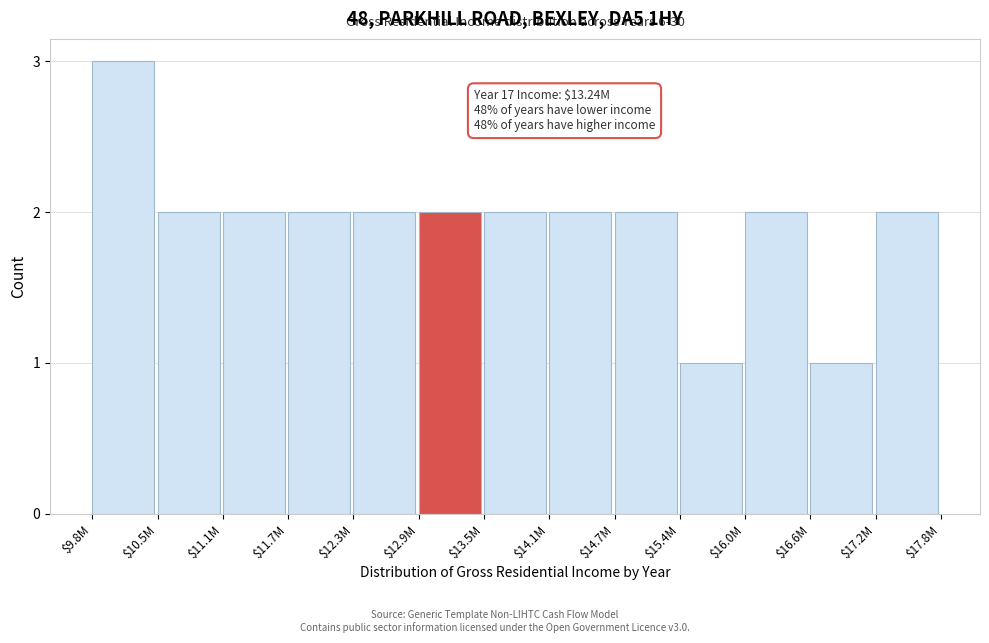

Reading right to left, what are all the values shown in this chart?

2	1	2	1	2	2	2	2	2	2	2	2	3